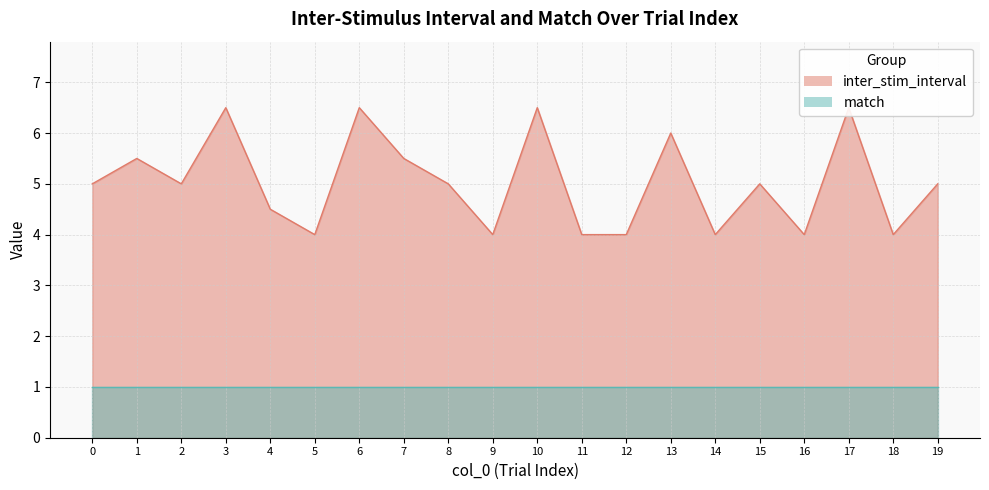

At which category does the chart reach its peak across all series?

3